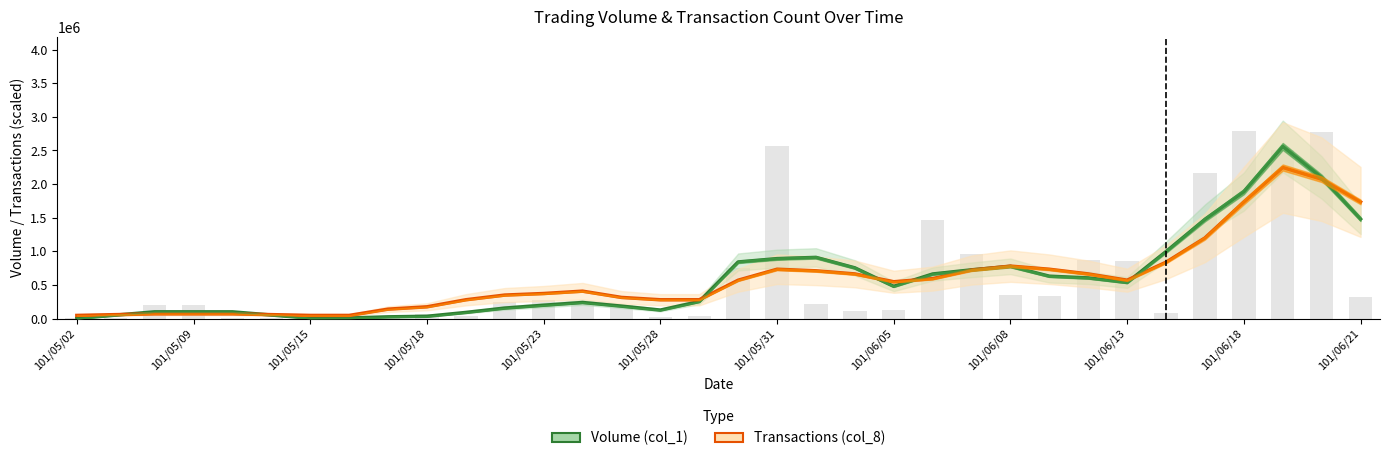

What is the minimum value shown in the chart?

2000.0